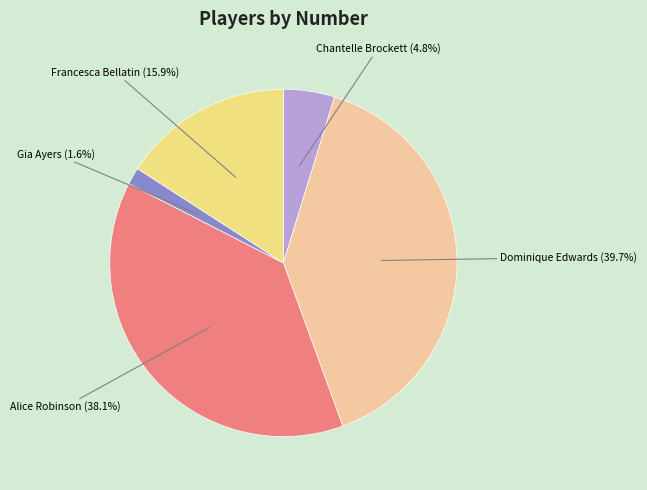

How much of the chart is everything except Francesca Bellatin?

84.1%